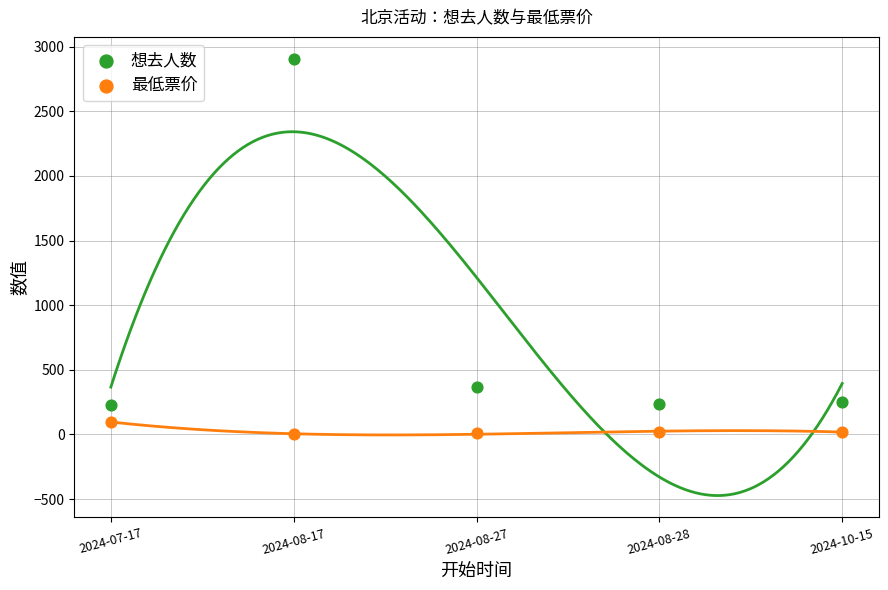

Which series has the largest Y range (max minus min)?

想去人数